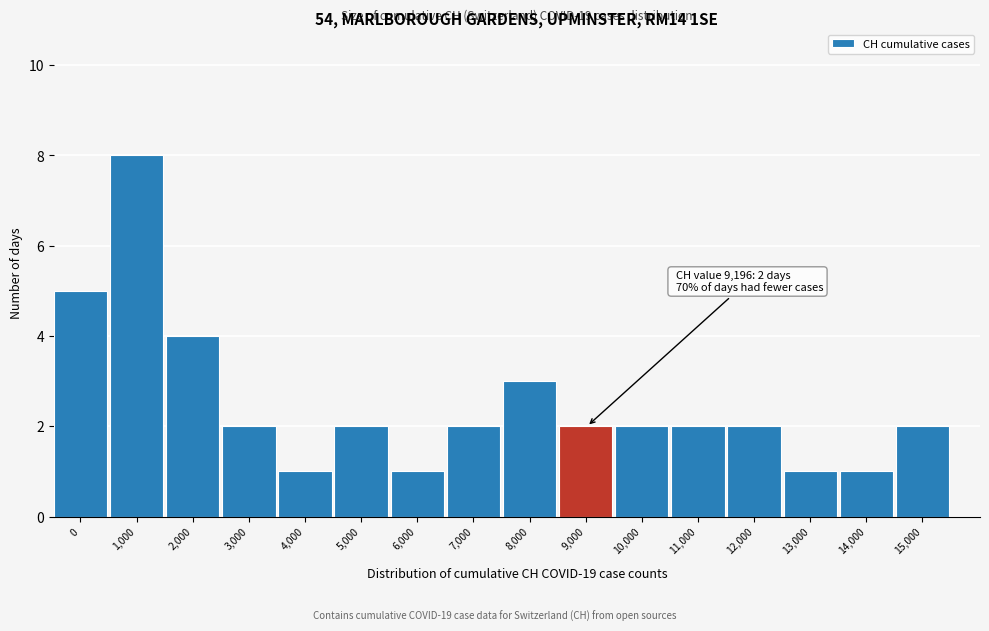

Reading left to right, extract all data points from this chart.

0=5	1,000=8	2,000=4	3,000=2	4,000=1	5,000=2	6,000=1	7,000=2	8,000=3	9,000=2	10,000=2	11,000=2	12,000=2	13,000=1	14,000=1	15,000=2